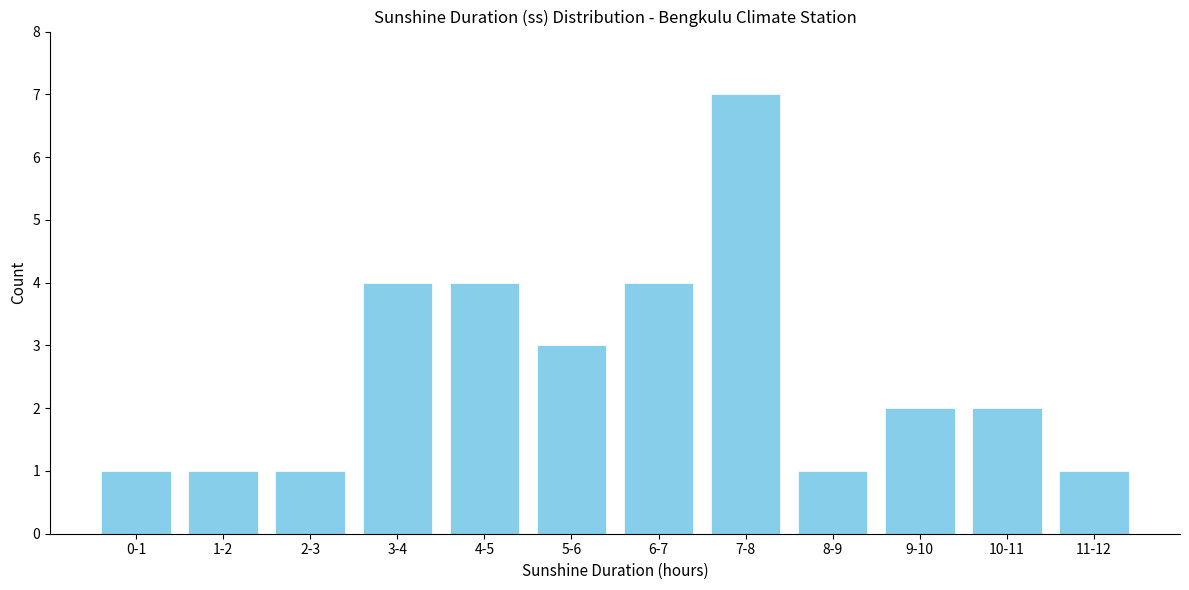

Reading left to right, extract all data points from this chart.

0-1=1	1-2=1	2-3=1	3-4=4	4-5=4	5-6=3	6-7=4	7-8=7	8-9=1	9-10=2	10-11=2	11-12=1